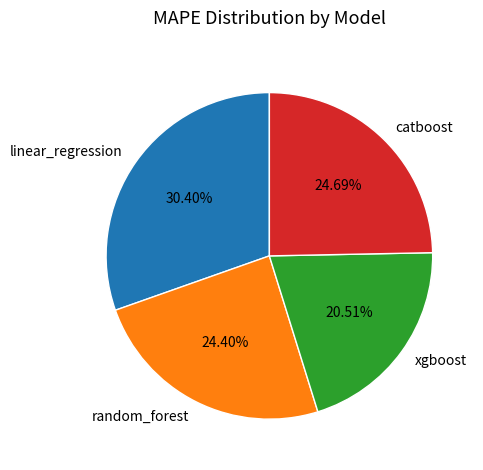

Is the sum of catboost and random_forest greater than half?

No